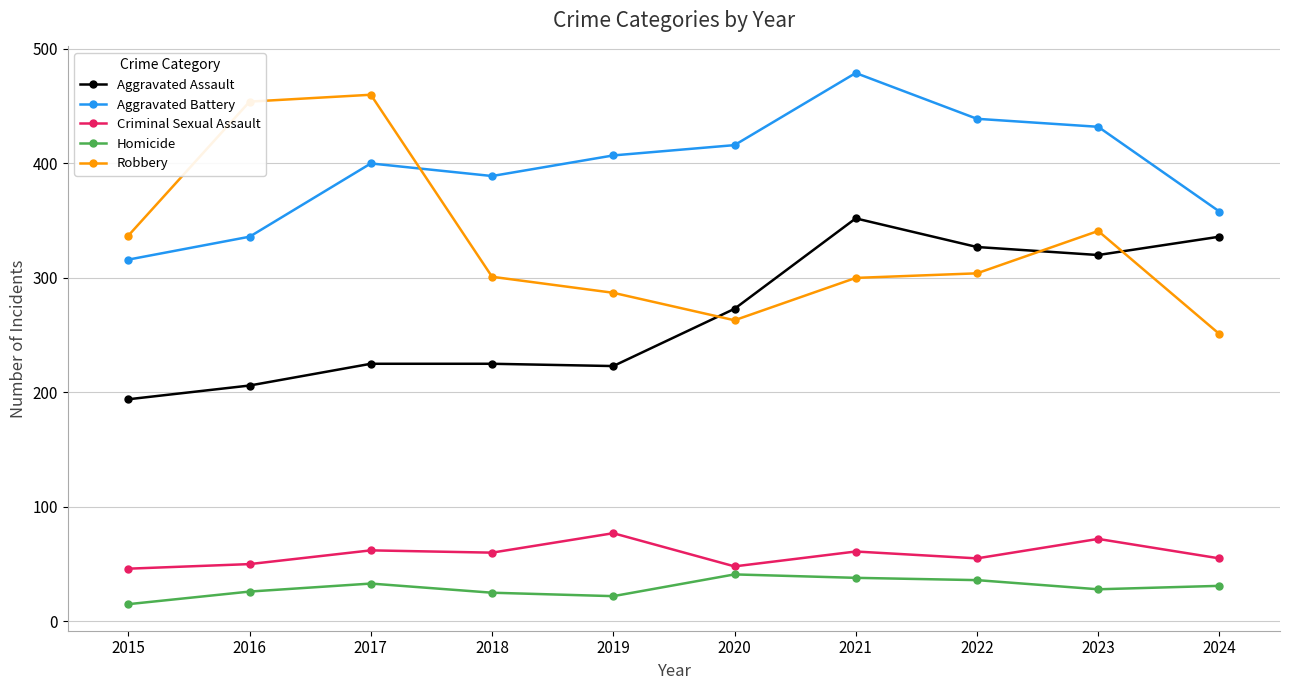

At how many categories does at least one series exceed 375?

8